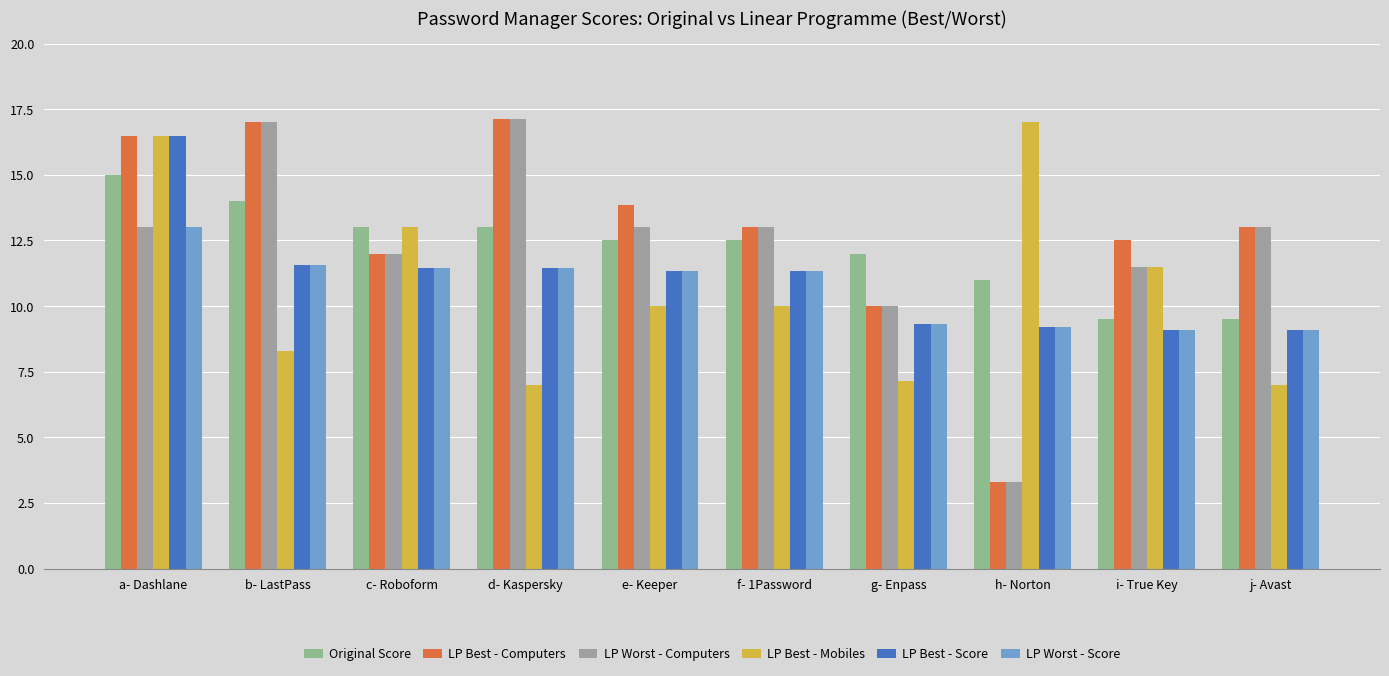

What is the maximum value for LP Worst - Score?

13.0